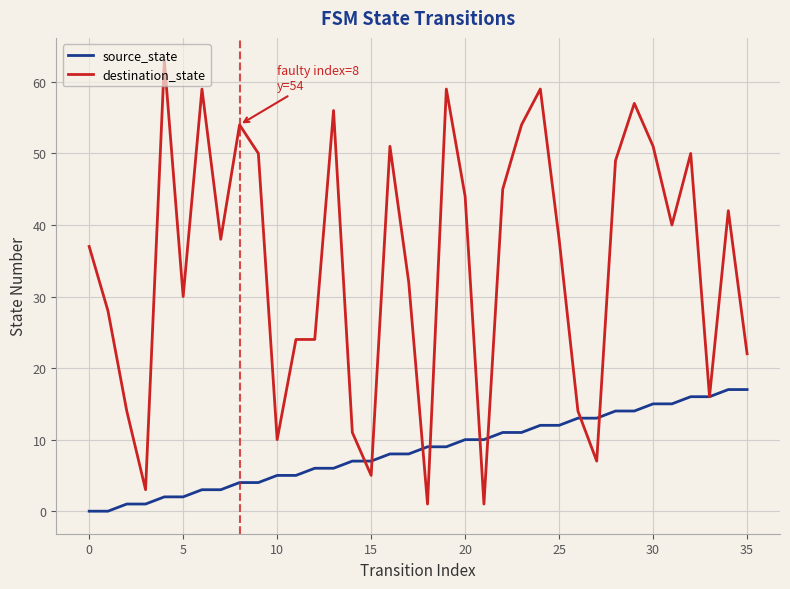

What is the minimum value for destination_state?

1